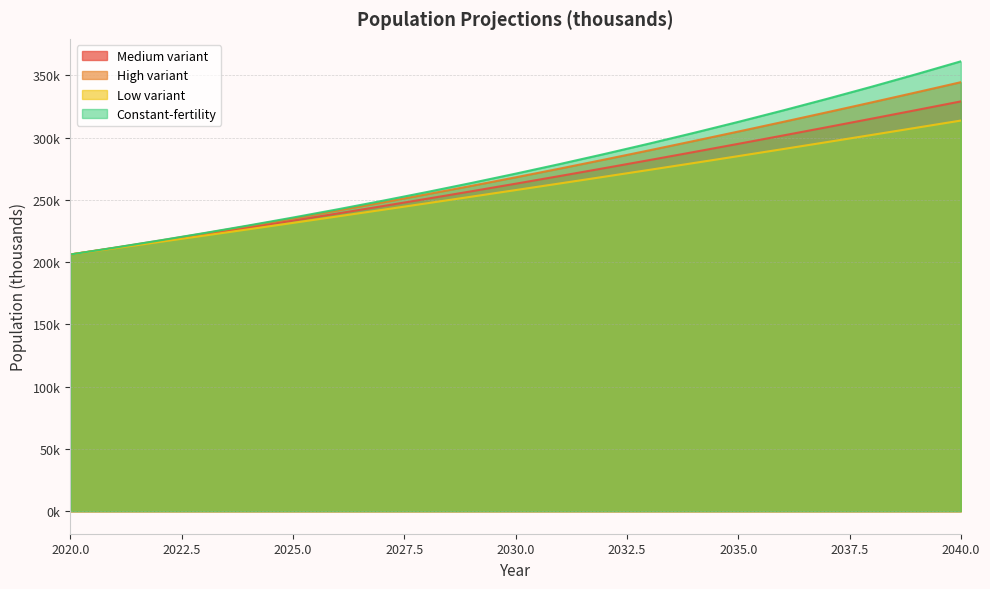

Which series changed the most between 2032 and 2039?

Constant-fertility